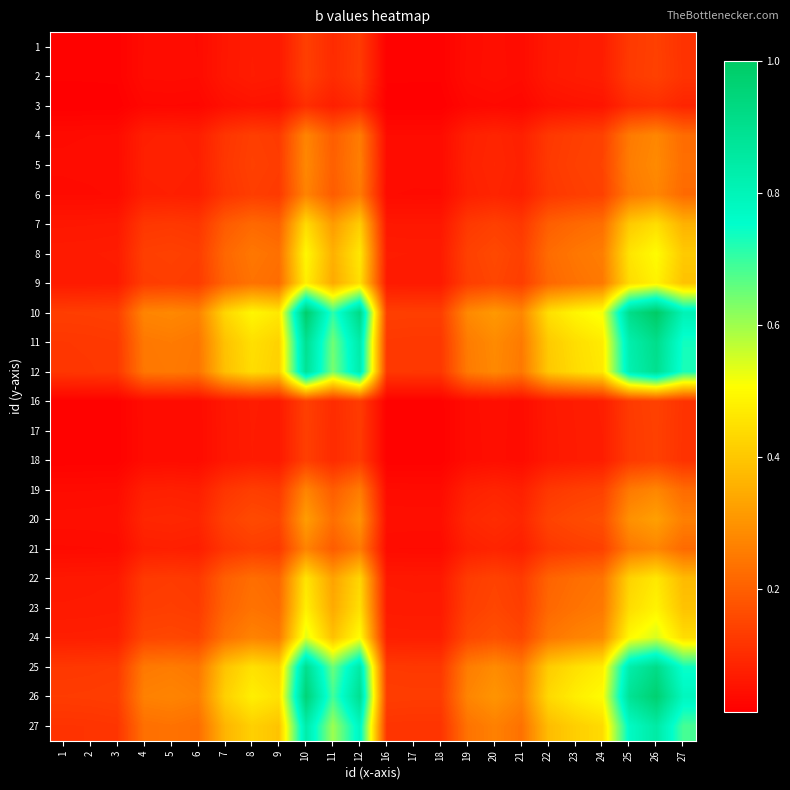

At which category does the chart reach its minimum across all series?

1